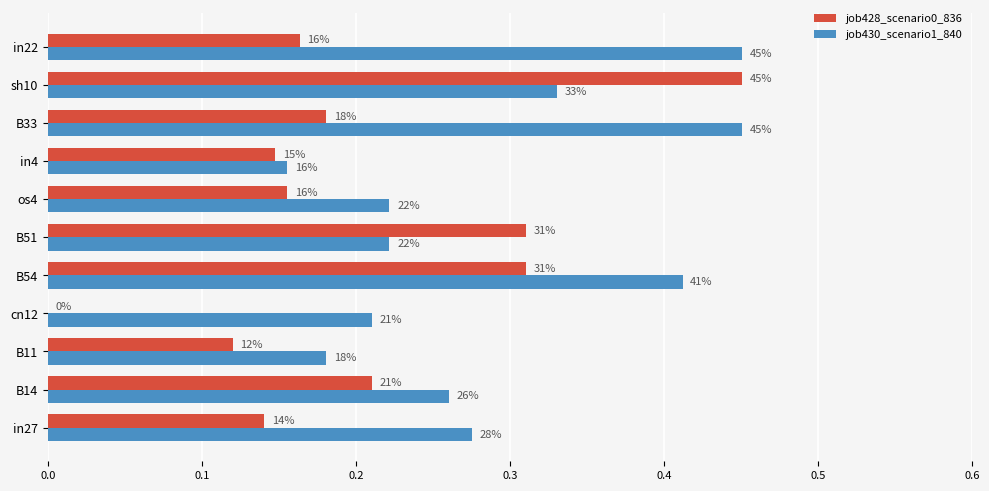

What is the value of the job430_scenario1_840 bar at the 7th from the left?

0.2